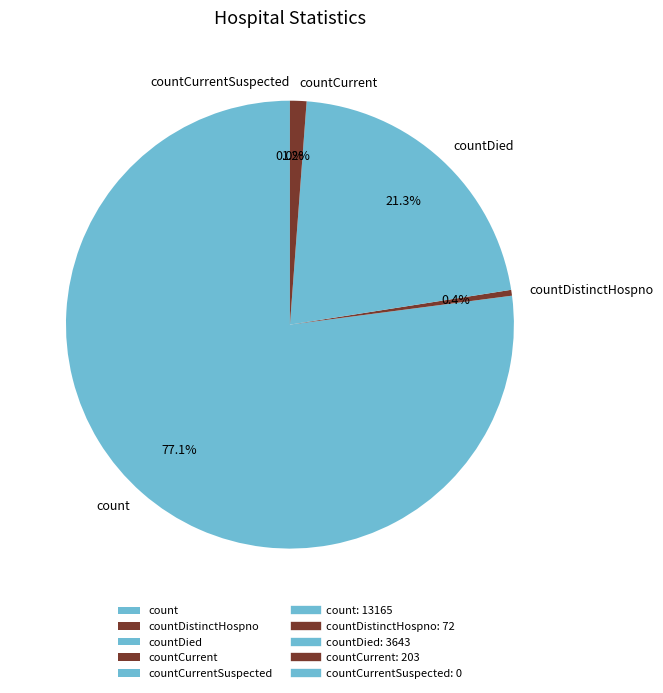

What is the change in value from countDied to countCurrent?

-3440